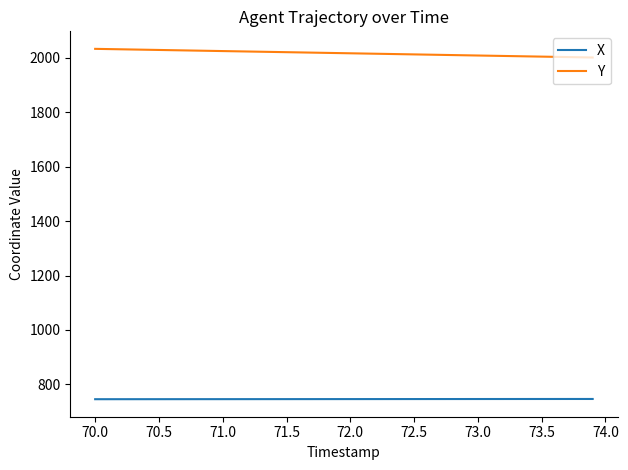

What is the difference between the maximum and second lowest values in the X series?

0.8